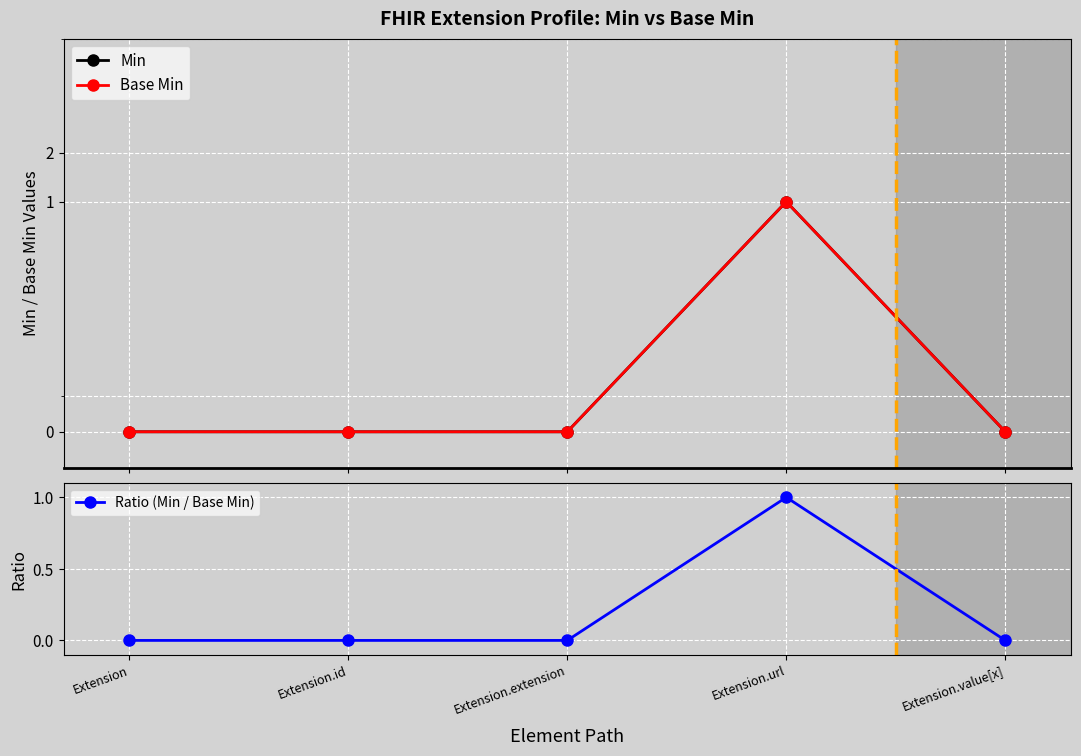

True or false: Ratio (Min / Base Min) and Base Min intersect in this chart.

False